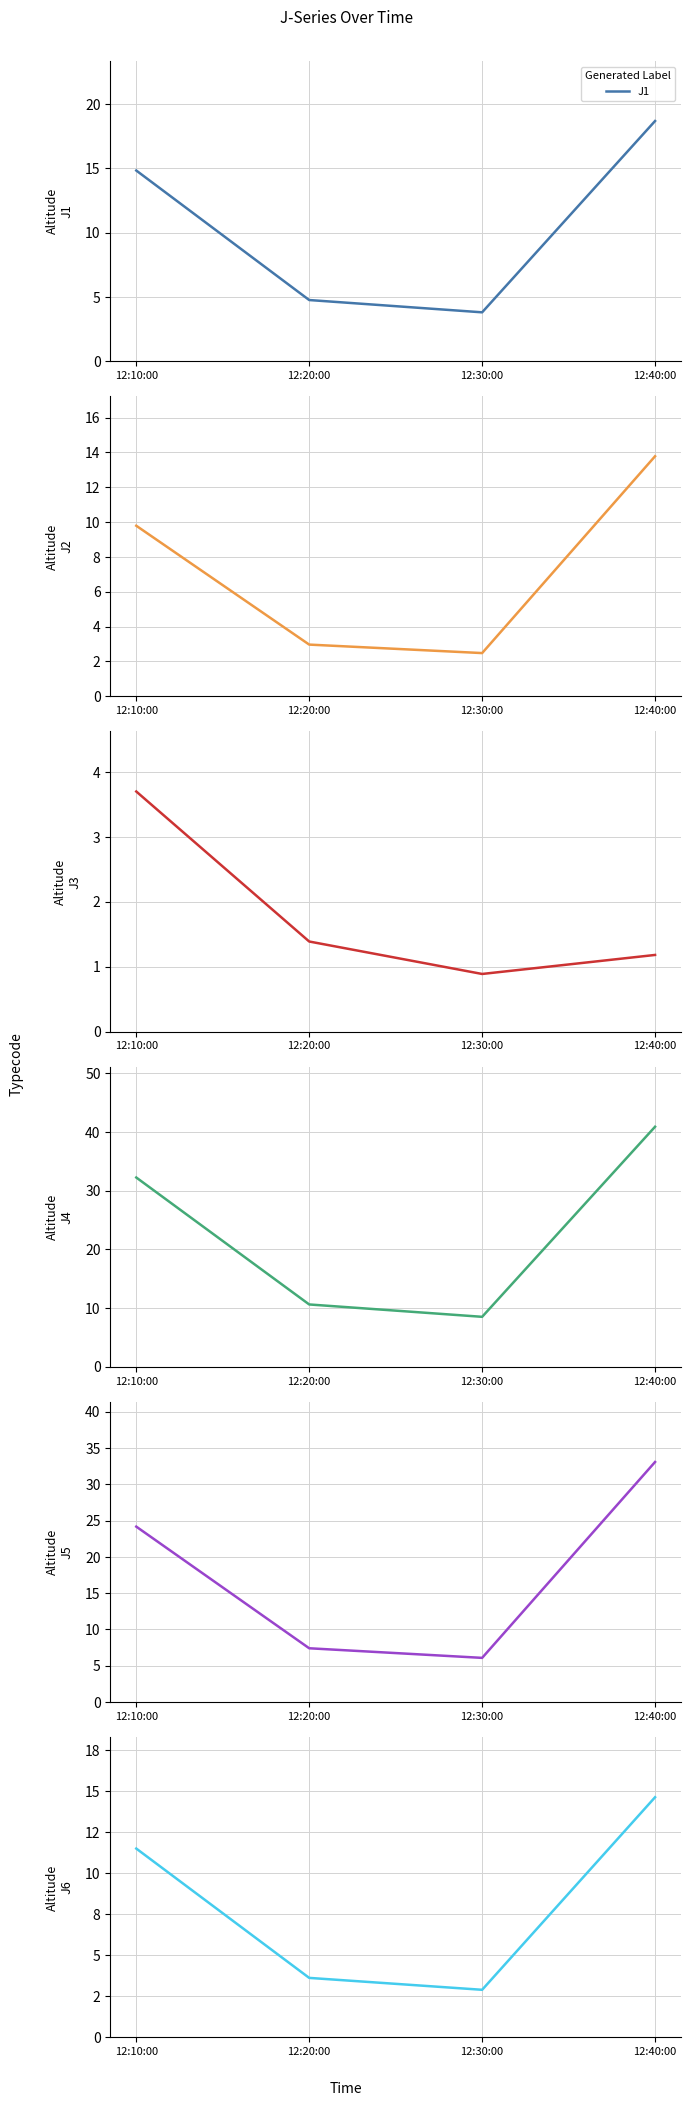

How many data points in J2 are less than 9?

2